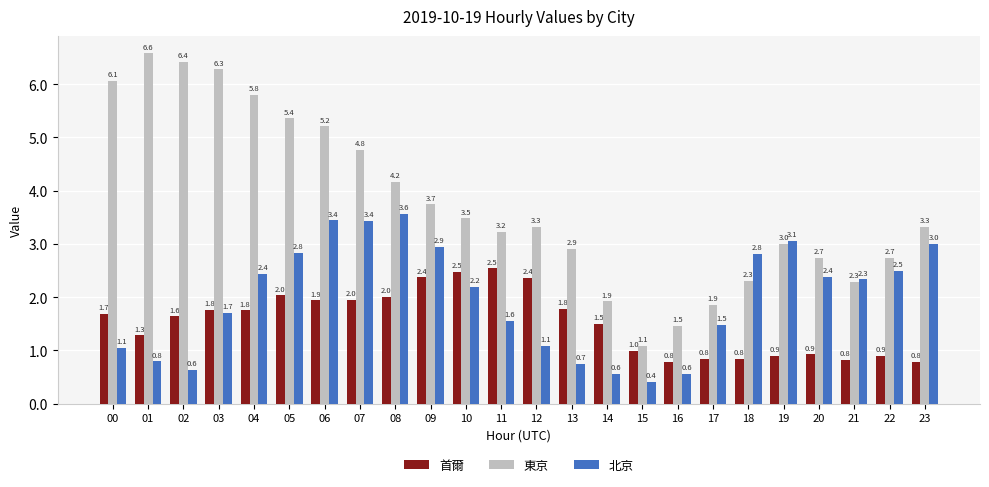

Reading left to right, extract all data points from this chart.

首爾: 1.7	1.3	1.6	1.8	1.8	2.0	1.9	2.0	2.0	2.4	2.5	2.5	2.4	1.8	1.5	1.0	0.8	0.8	0.8	0.9	0.9	0.8	0.9	0.8
東京: 6.1	6.6	6.4	6.3	5.8	5.4	5.2	4.8	4.2	3.7	3.5	3.2	3.3	2.9	1.9	1.1	1.5	1.9	2.3	3.0	2.7	2.3	2.7	3.3
北京: 1.1	0.8	0.6	1.7	2.4	2.8	3.4	3.4	3.6	2.9	2.2	1.6	1.1	0.7	0.6	0.4	0.6	1.5	2.8	3.1	2.4	2.3	2.5	3.0